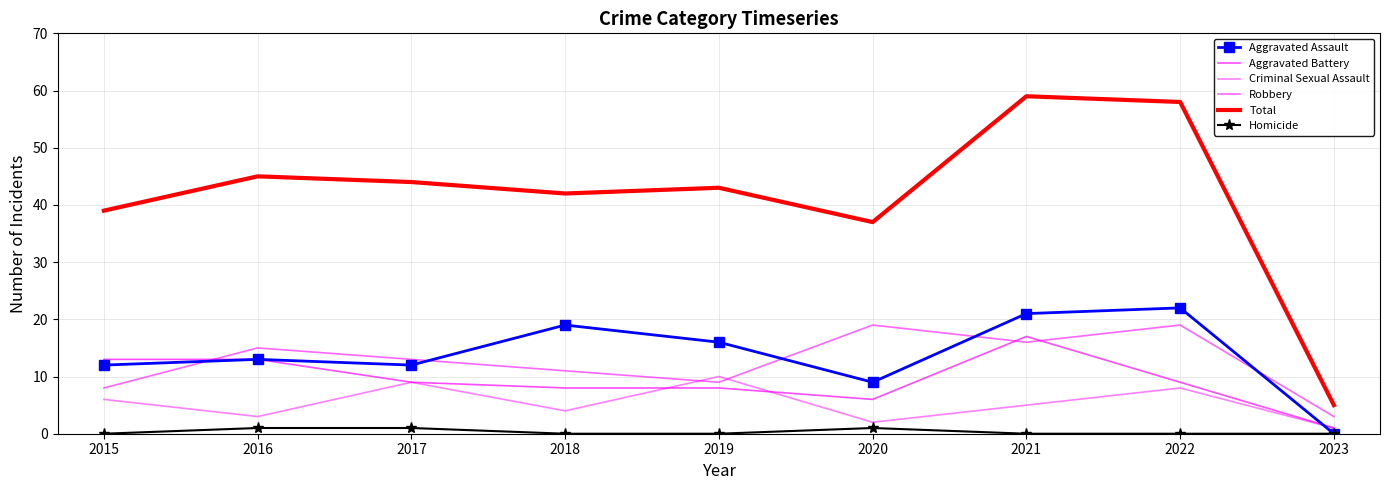

List the series in order of their peak value, highest first.

Total, Aggravated Assault, Robbery, Aggravated Battery, Criminal Sexual Assault, Homicide